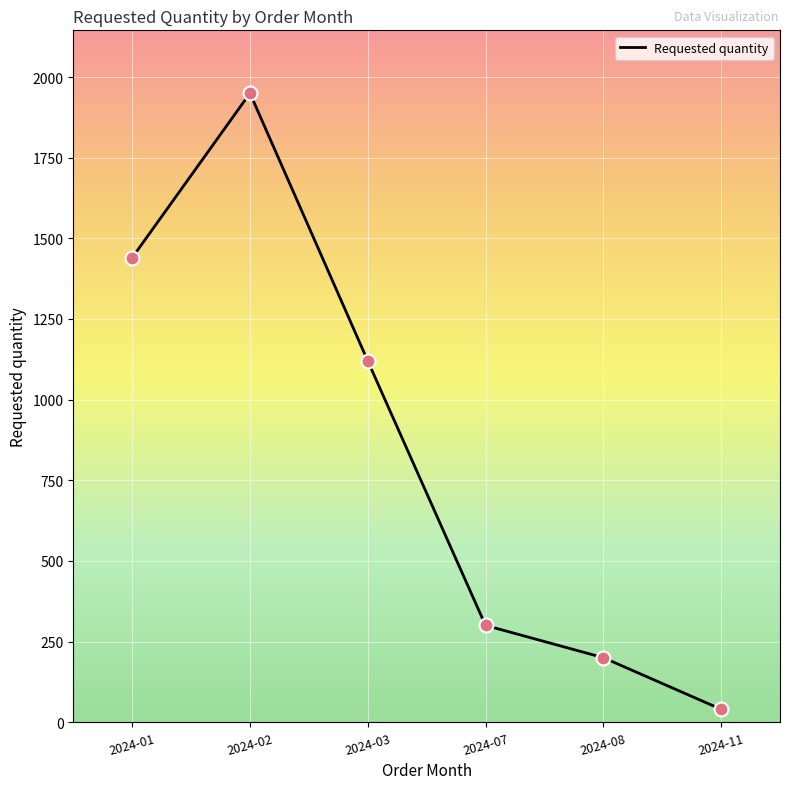

Approximately how many times larger is the value at 2024-08 compared to 2024-02?

0.1